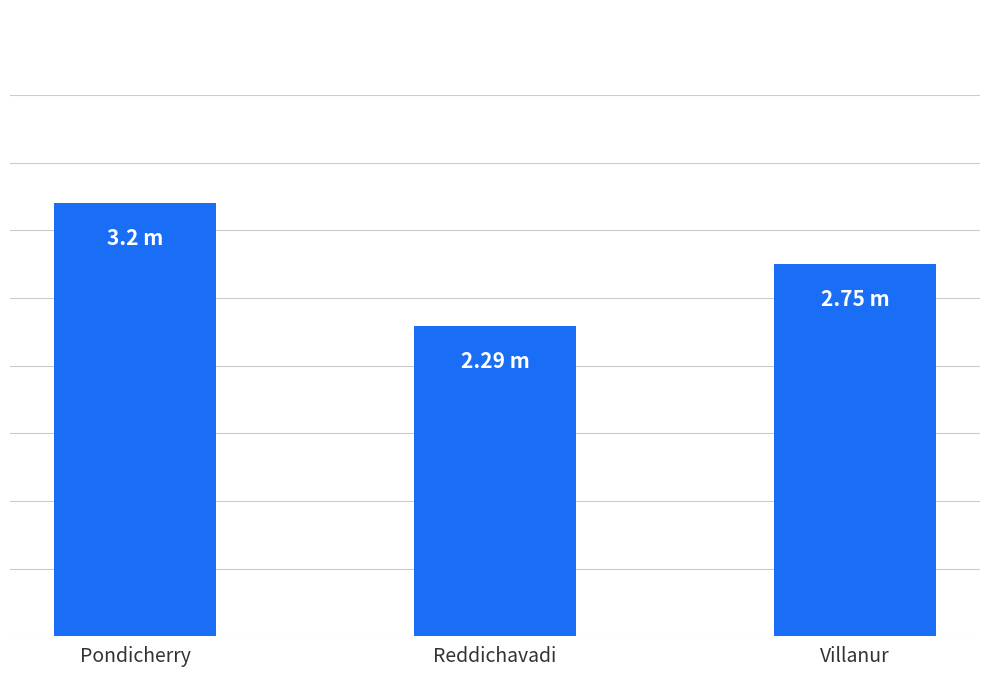

Which has a higher value, Pondicherry or Reddichavadi?

Pondicherry